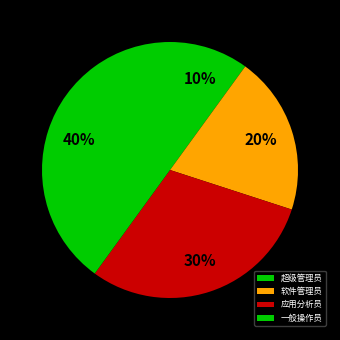

To the nearest percent, what percentage of the pie is 超级管理员?

10%